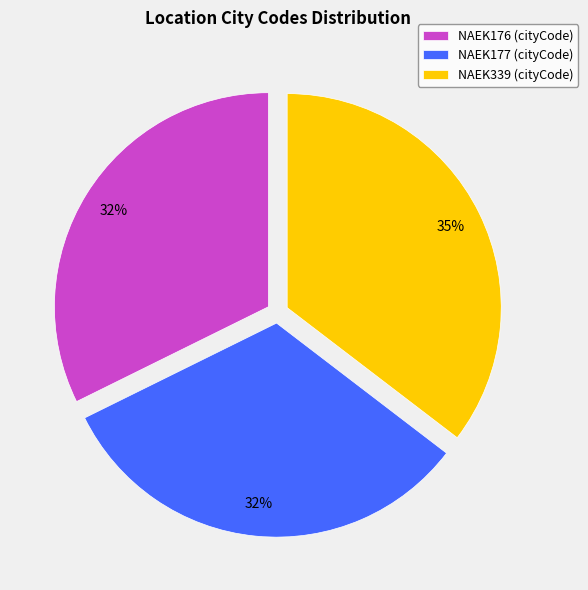

To the nearest percent, what percentage of the pie is NAEK177?

32%